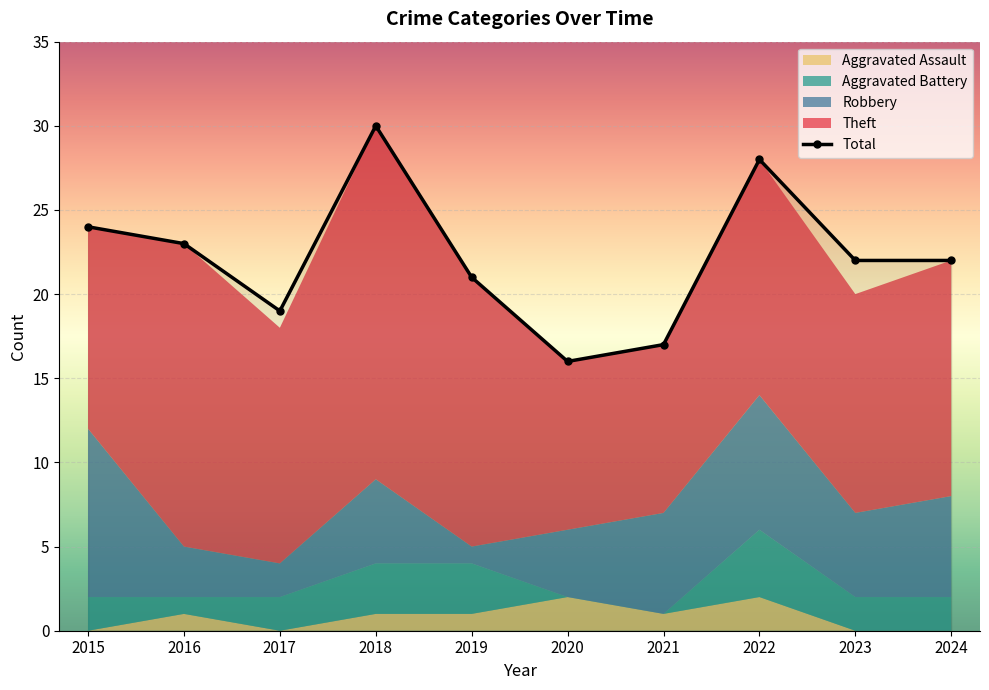

Approximately how many times larger is the value at 2022 compared to 2020?

1.8